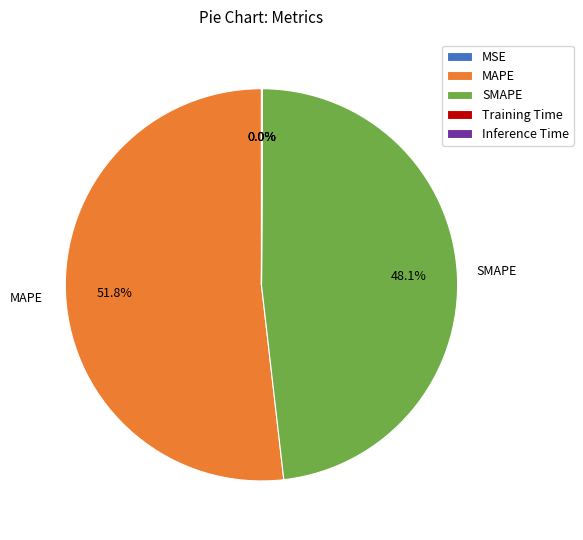

Which slice represents more than half of the pie?

MAPE